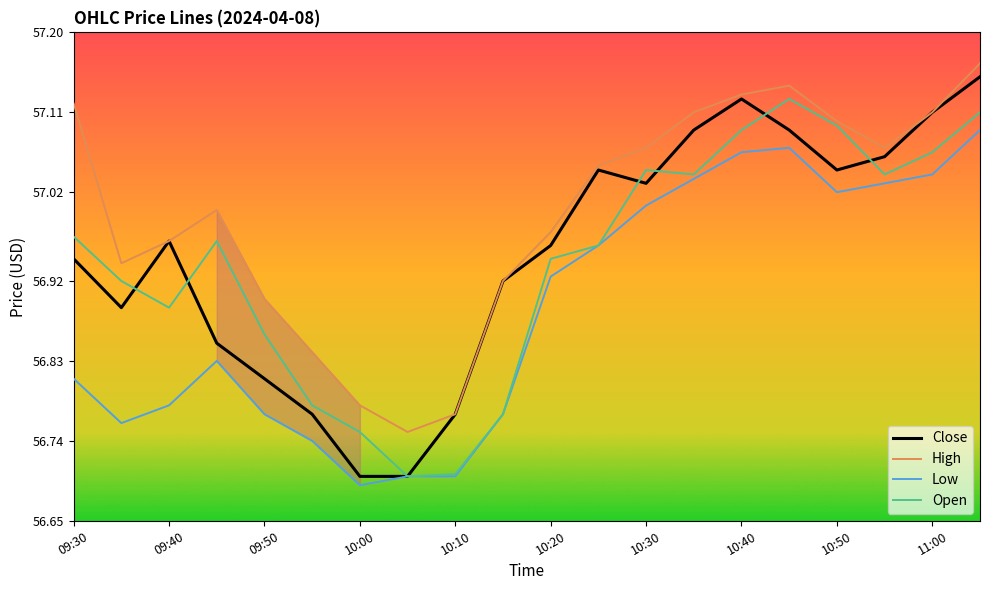

Does the chart have visible grid lines?

No